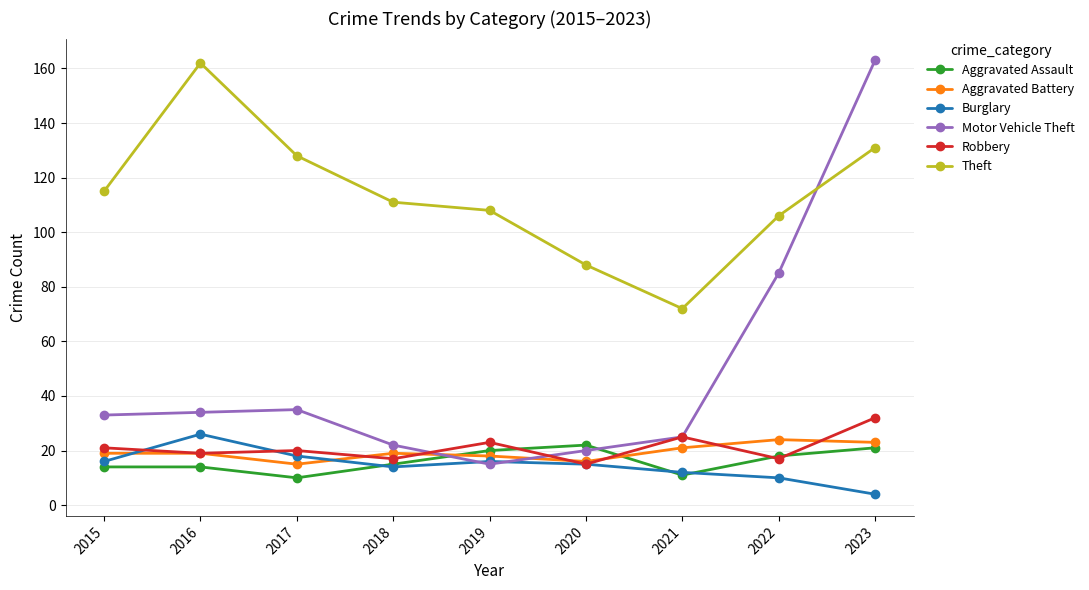

Which series has the largest range (max minus min)?

Motor Vehicle Theft